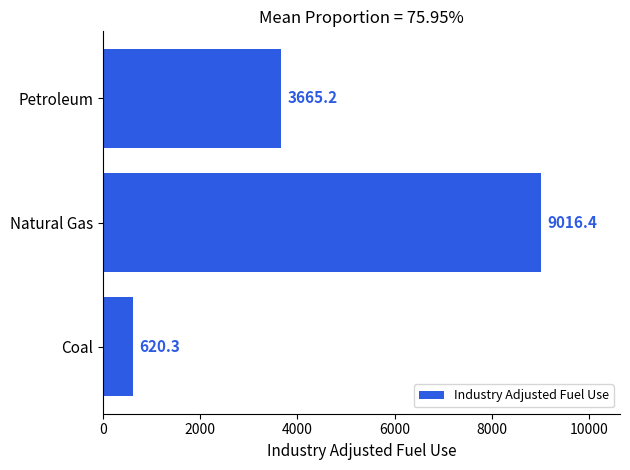

What is the difference between the maximum and minimum values?

8396.1